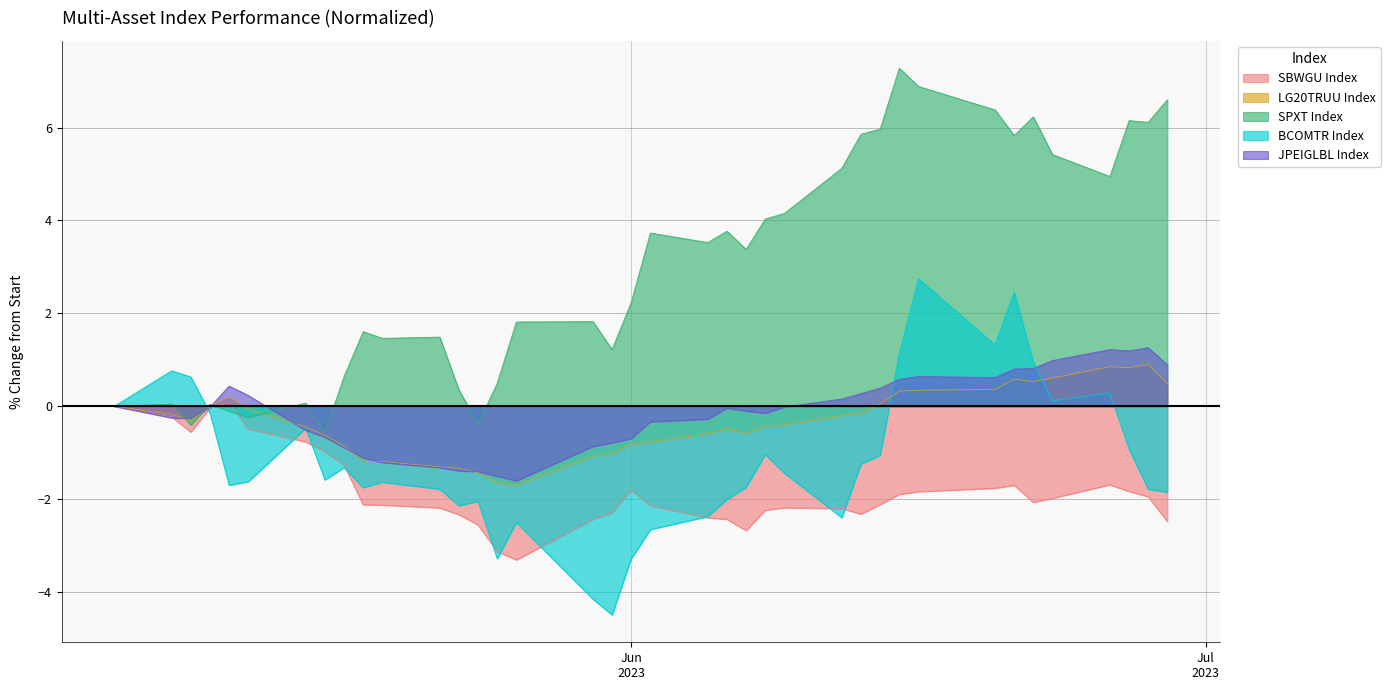

How many data points in LG20TRUU Index are less than 0?

25